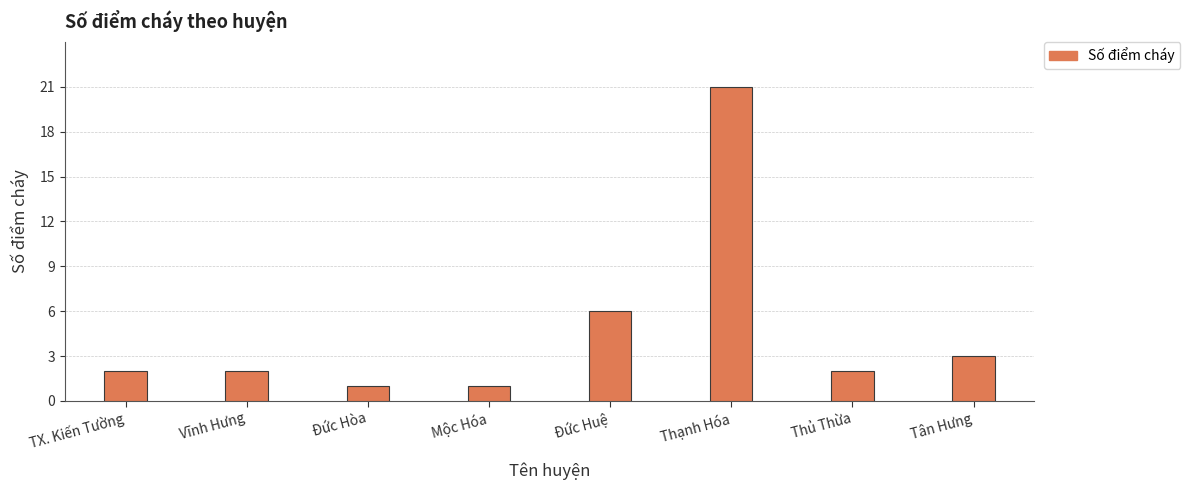

Reading right to left, list all the values displayed in this chart.

Tân Hưng=3	Thủ Thừa=2	Thạnh Hóa=21	Đức Huệ=6	Mộc Hóa=1	Đức Hòa=1	Vĩnh Hưng=2	TX. Kiến Tường=2